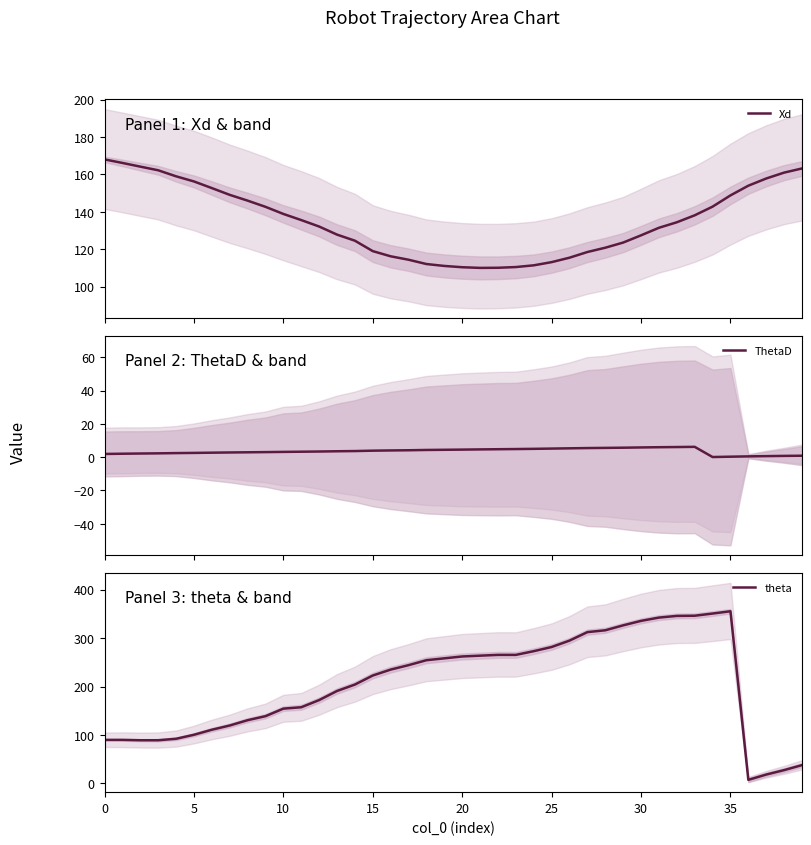

The theta series shows 217.8 at 9. True or false?

False